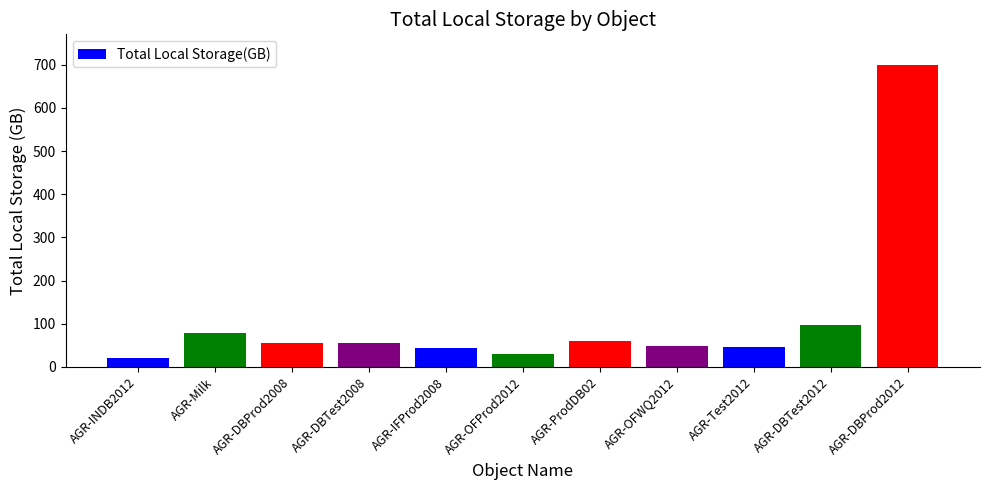

What is the change in value from AGR-DBTest2008 to AGR-ProdDB02?

+6.0